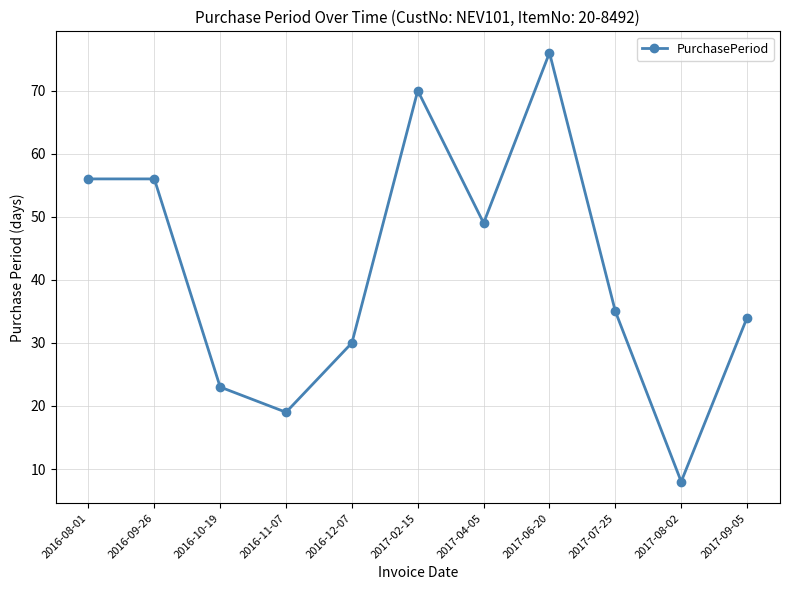

How many lines are shown in the chart?

1